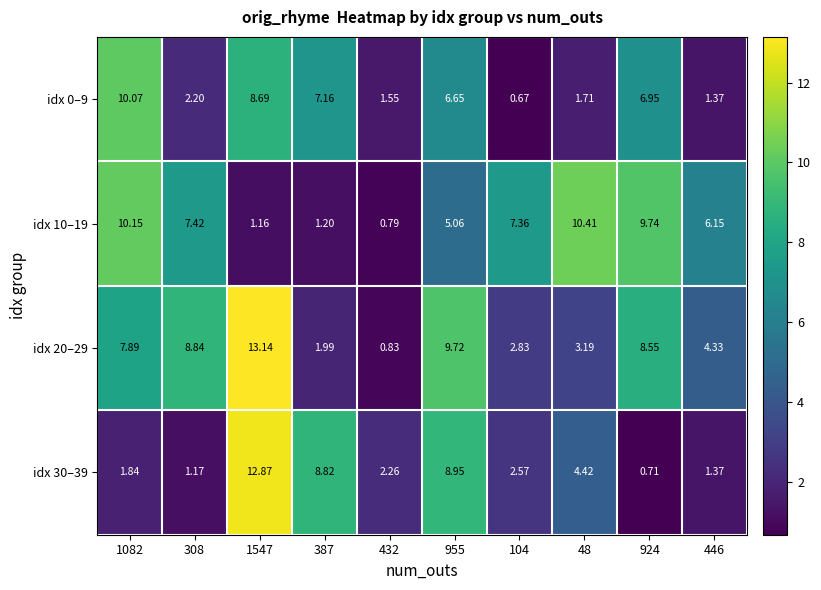

Is the value of idx 10–19 at 955 greater than the value of idx 30–39 at 308?

Yes